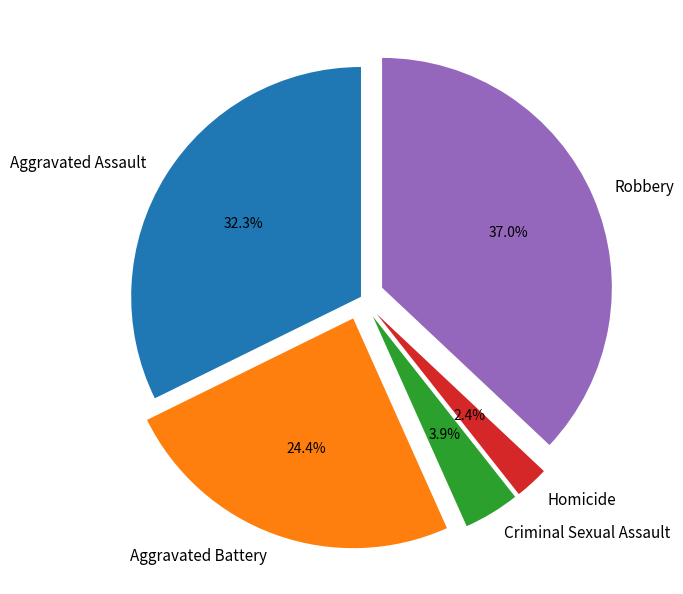

How many segments does this pie chart have?

5